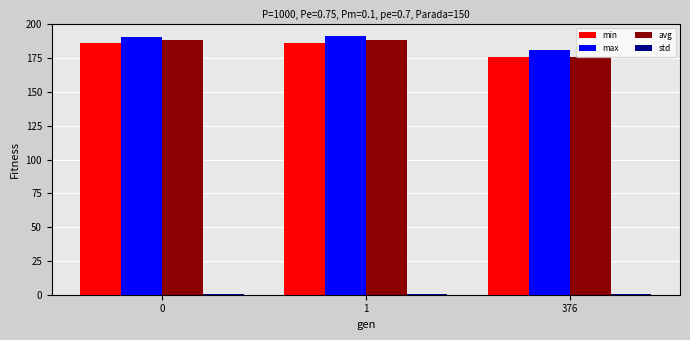

Which series has the largest range (max minus min)?

avg